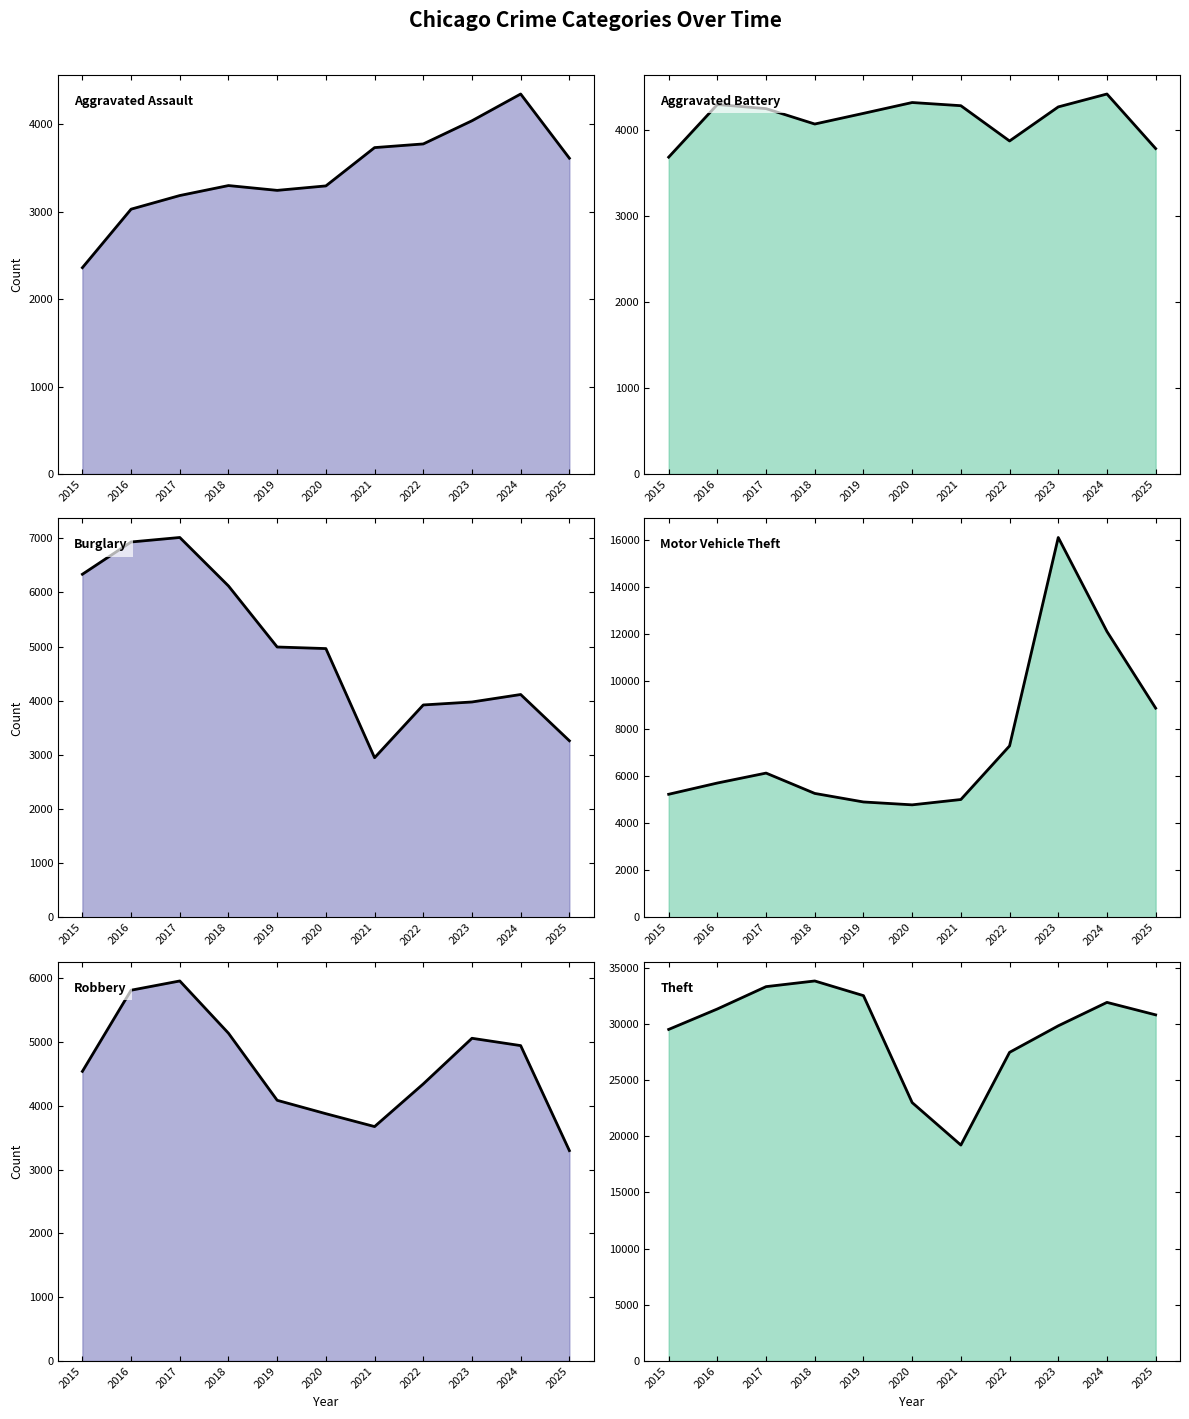

Between 2015 and 2018, which series saw the biggest shift?

Theft